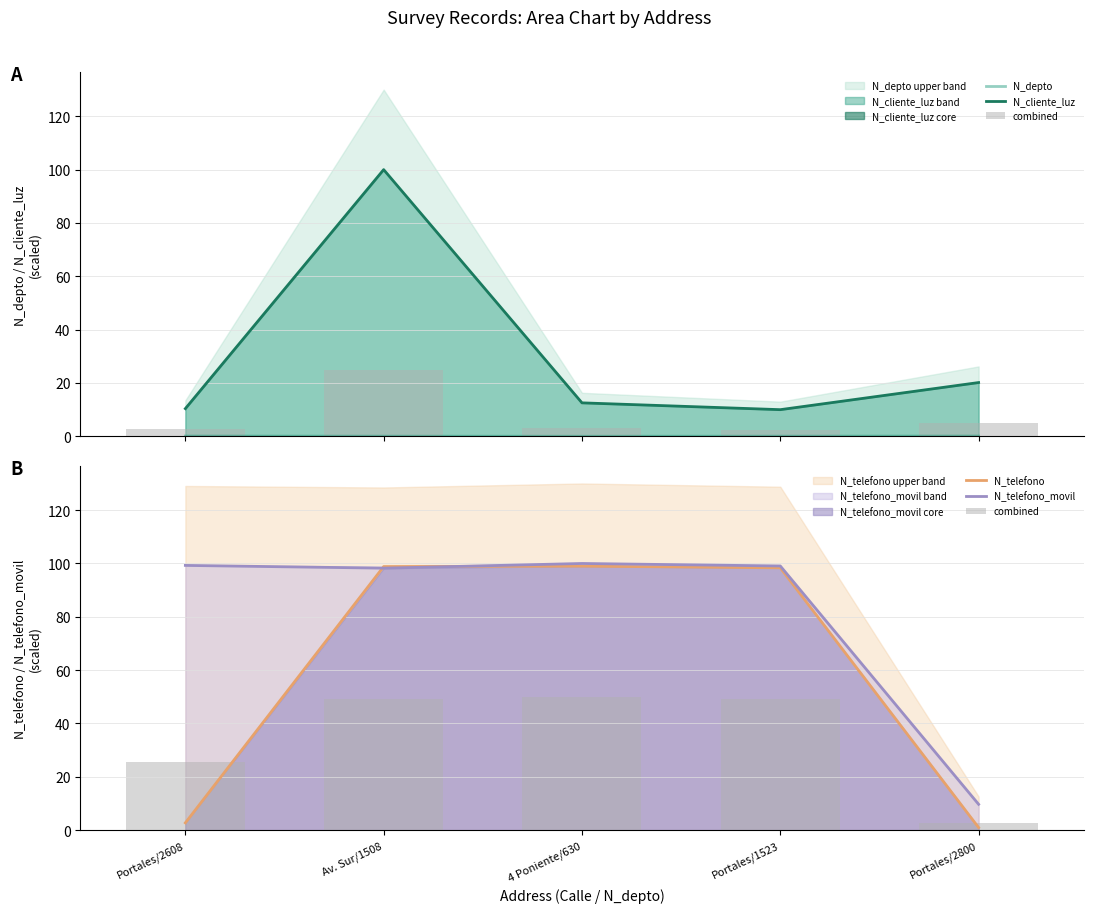

True or false: N_telefono_movil has a value of 173.0 at Portales/2608.

False